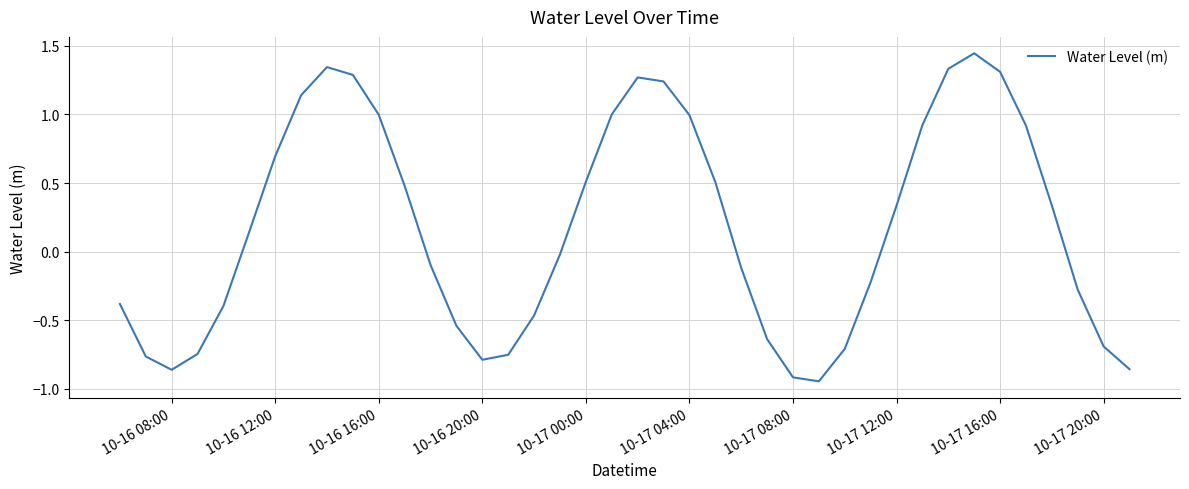

What is the difference between the maximum and minimum values?

2.4